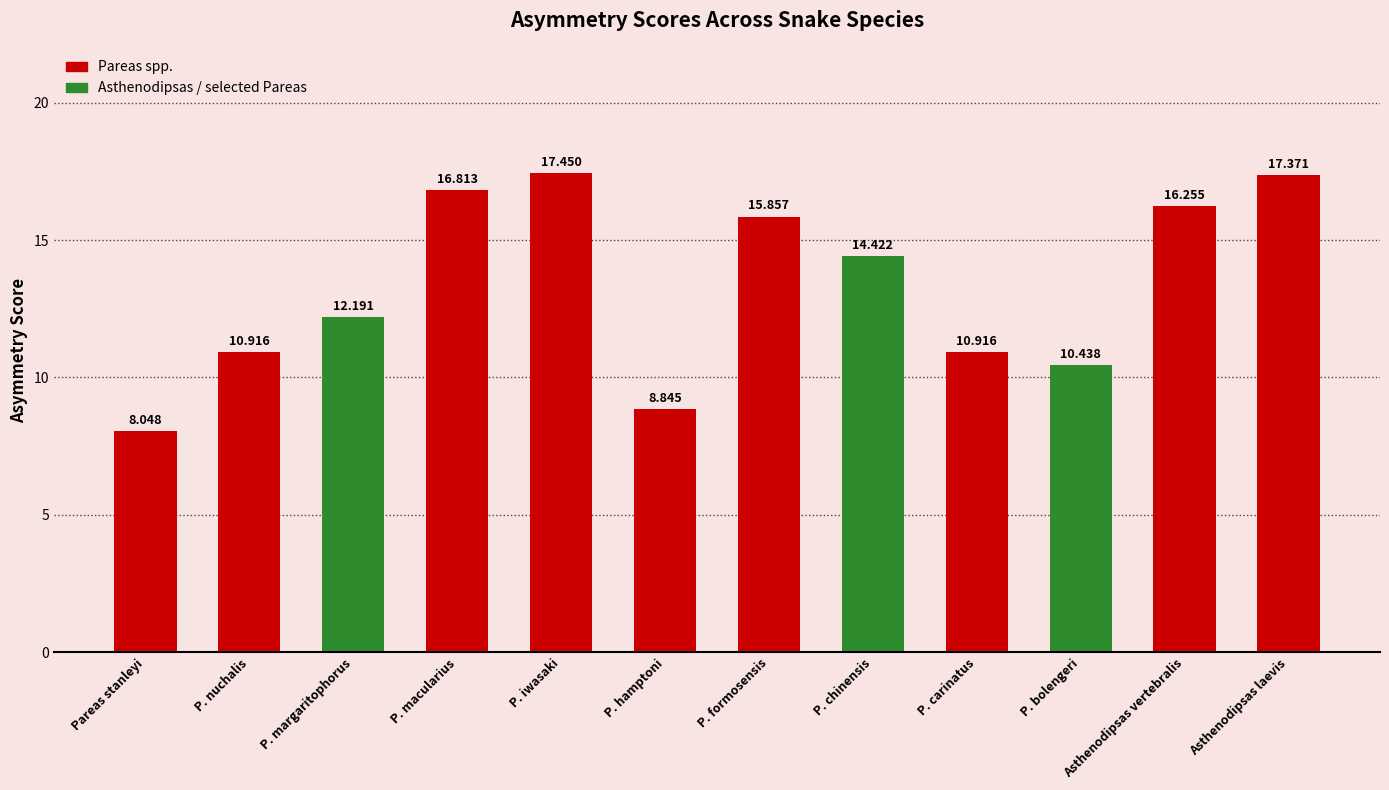

At which label is the value closest to 12?

P. margaritophorus